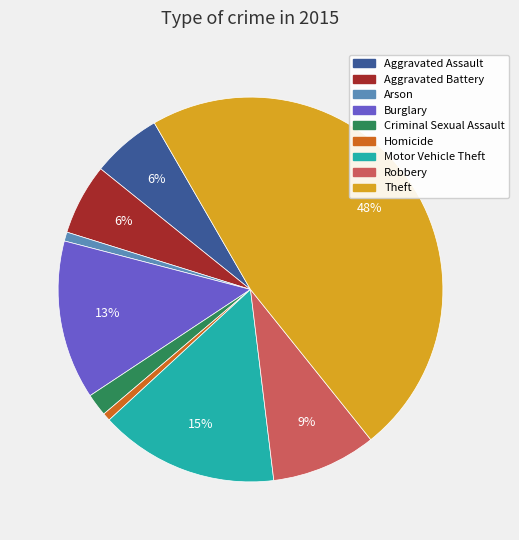

True or false: Arson accounts for 11% of the total.

False